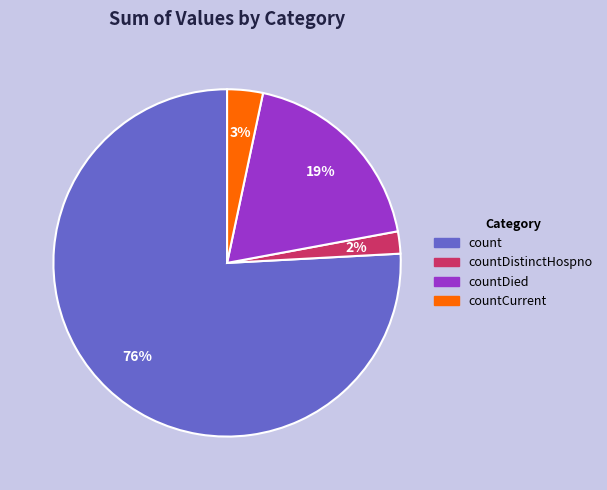

Which slice is the largest?

count